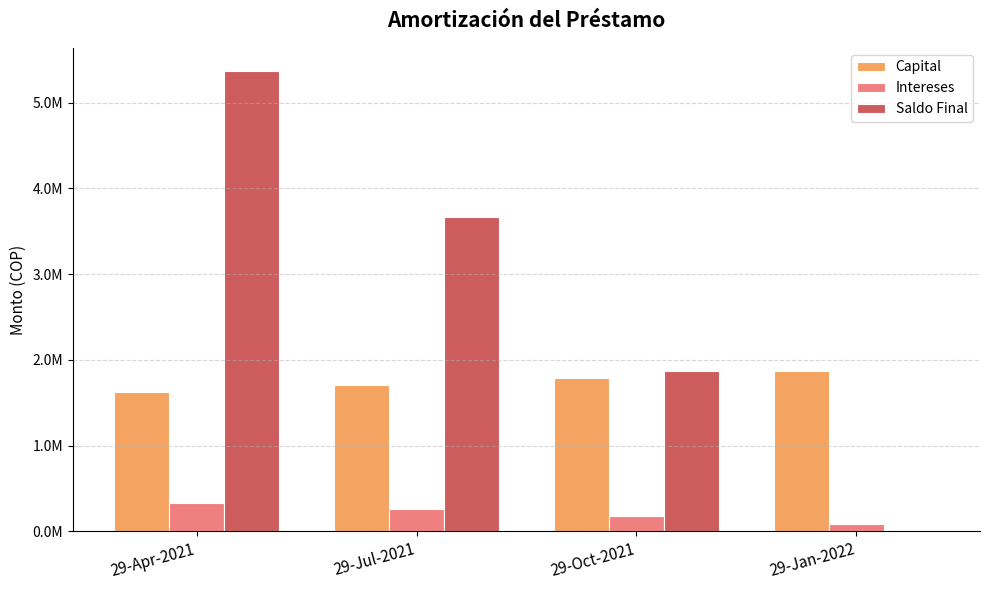

List the labels in order of Intereses value, largest first.

29-Apr-2021, 29-Jul-2021, 29-Oct-2021, 29-Jan-2022